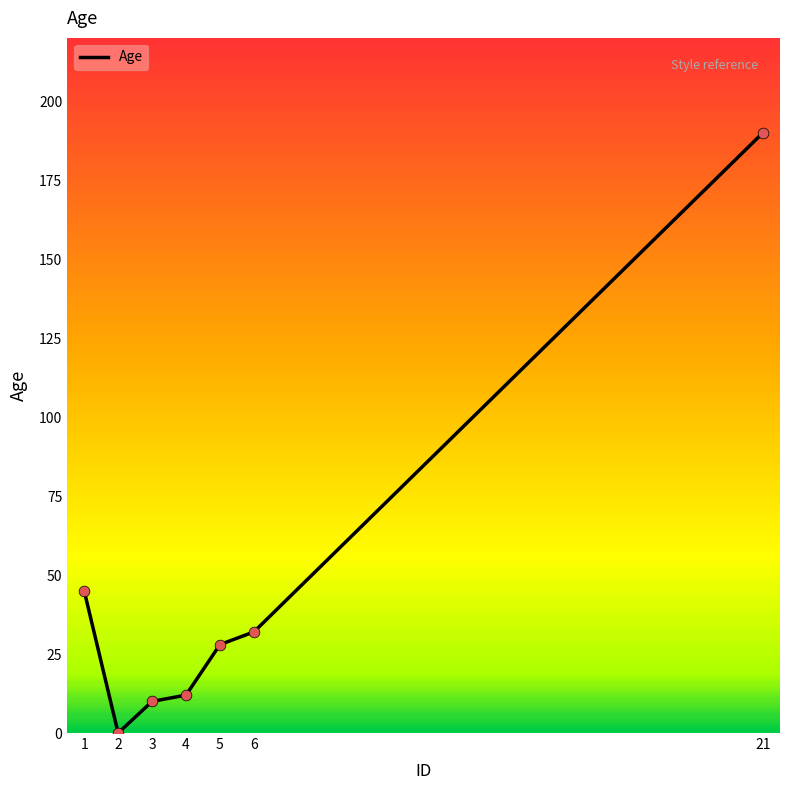

Between 4 and 2, which is larger?

4